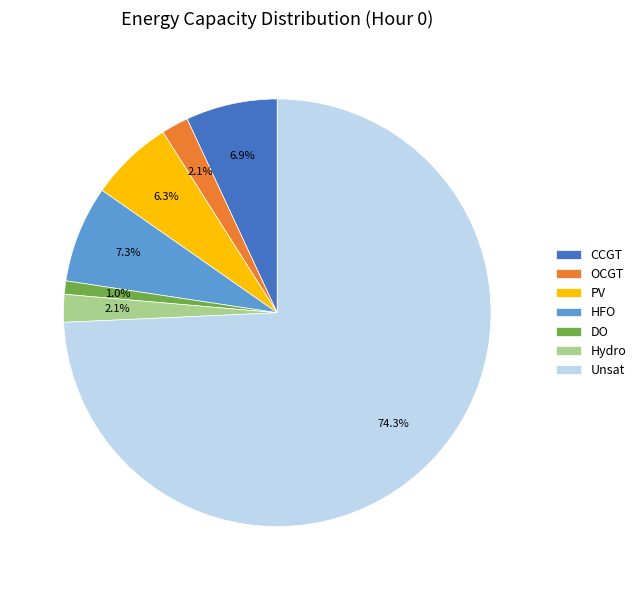

The HFO slice represents 7% of the pie. True or false?

True